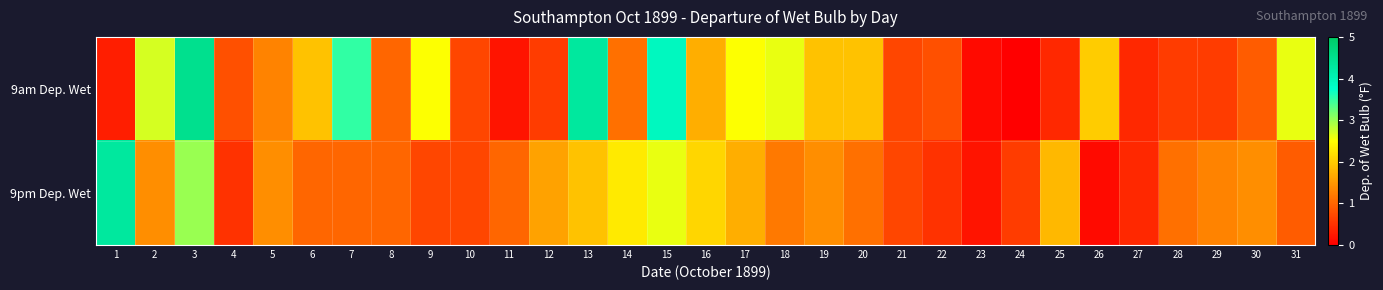

Reading right to left, what are all the values shown in this chart?

9am Dep. Wet: 31=2.6	30=0.9	29=0.6	28=0.6	27=0.4	26=2.0	25=0.4	24=0.0	23=0.1	22=0.8	21=0.7	20=1.9	19=1.9	18=2.6	17=2.5	16=1.7	15=3.9	14=1.1	13=4.3	12=0.6	11=0.2	10=0.7	9=2.5	8=1.0	7=3.5	6=1.9	5=1.3	4=0.8	3=4.5	2=2.7	1=0.3
9pm Dep. Wet: 31=0.9	30=1.4	29=1.3	28=1.1	27=0.4	26=0.1	25=1.8	24=0.6	23=0.2	22=0.5	21=0.7	20=1.1	19=1.4	18=1.2	17=1.7	16=2.1	15=2.6	14=2.3	13=1.9	12=1.6	11=1.0	10=0.7	9=0.7	8=1.0	7=1.0	6=1.0	5=1.4	4=0.5	3=3.0	2=1.4	1=4.3